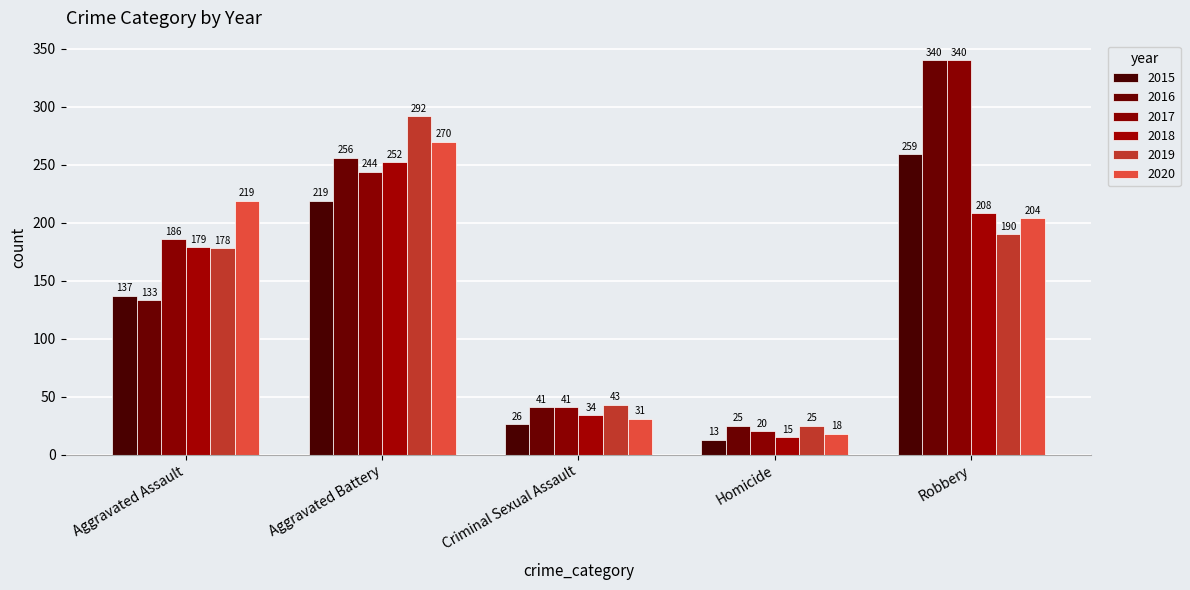

Does the chart contain stacked bars?

No